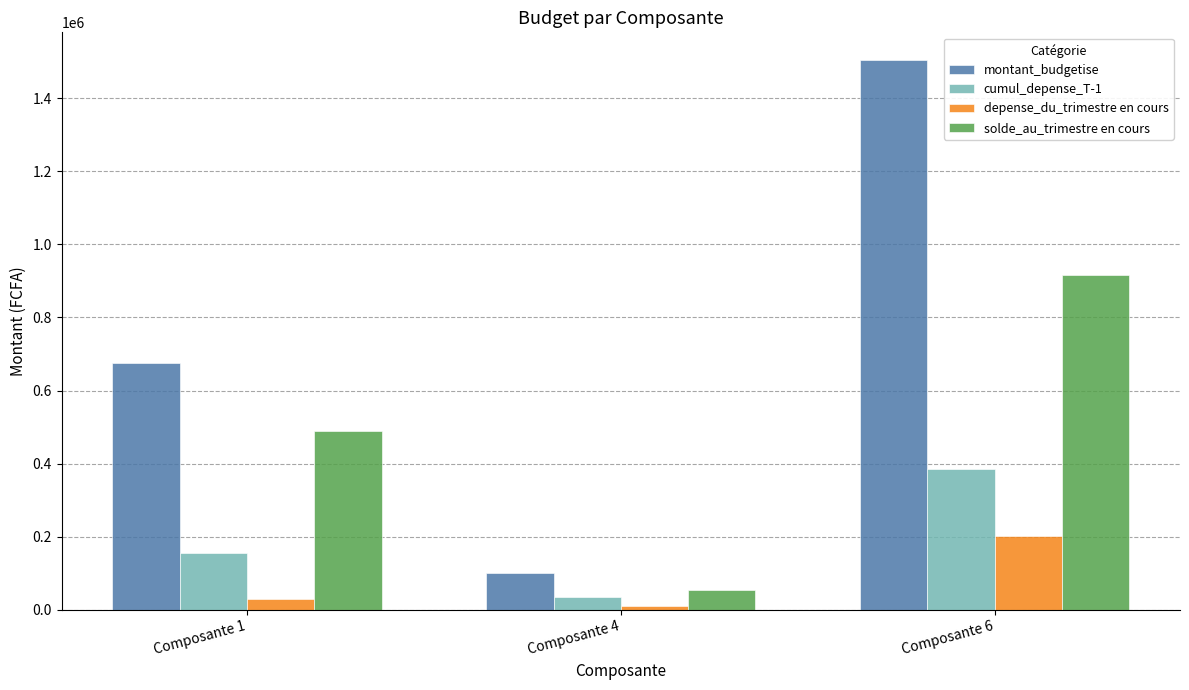

What is the difference between the highest and lowest values at Composante 6?

1302153.8